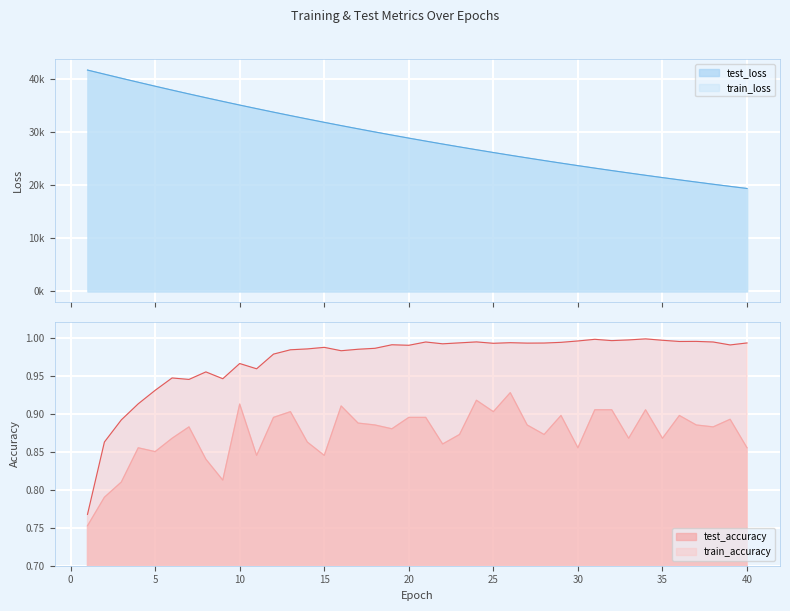

How many lines are shown in the chart?

4